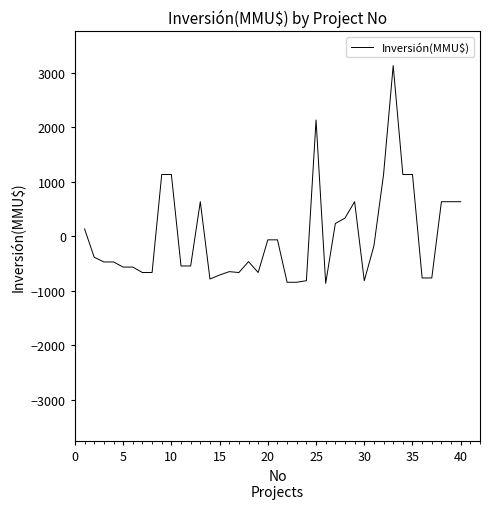

What is the smallest value displayed?

-862.8